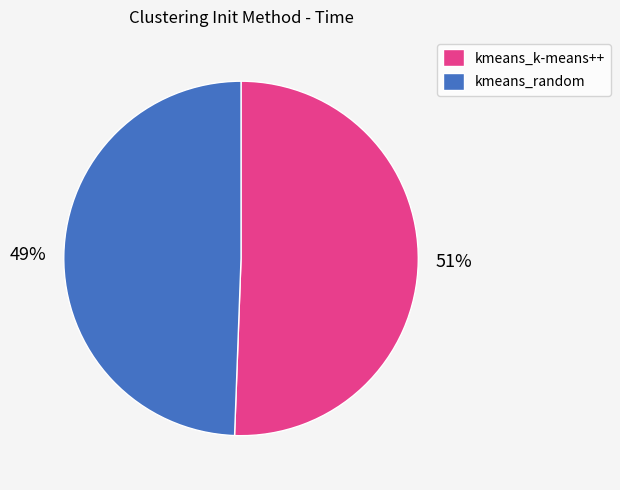

How many slices are in this pie chart?

2